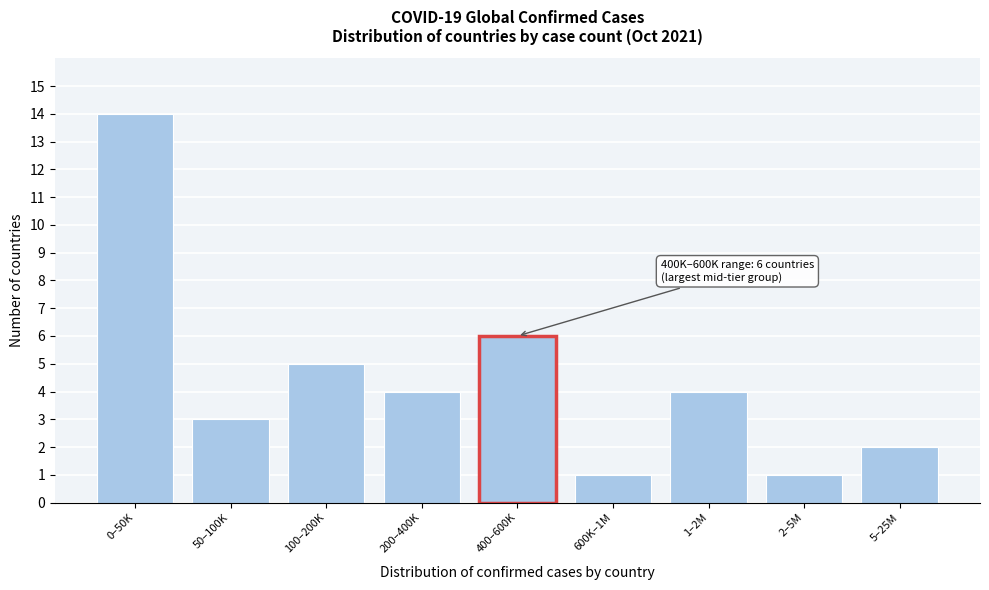

Reading left to right, extract all data points from this chart.

14	3	5	4	6	1	4	1	2